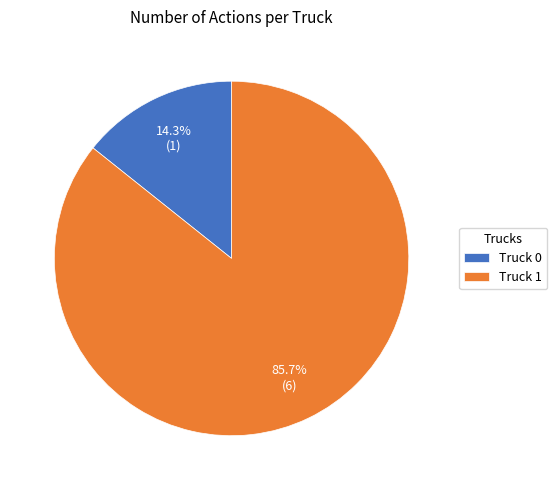

What portion of the pie excludes Truck 1?

14.3%